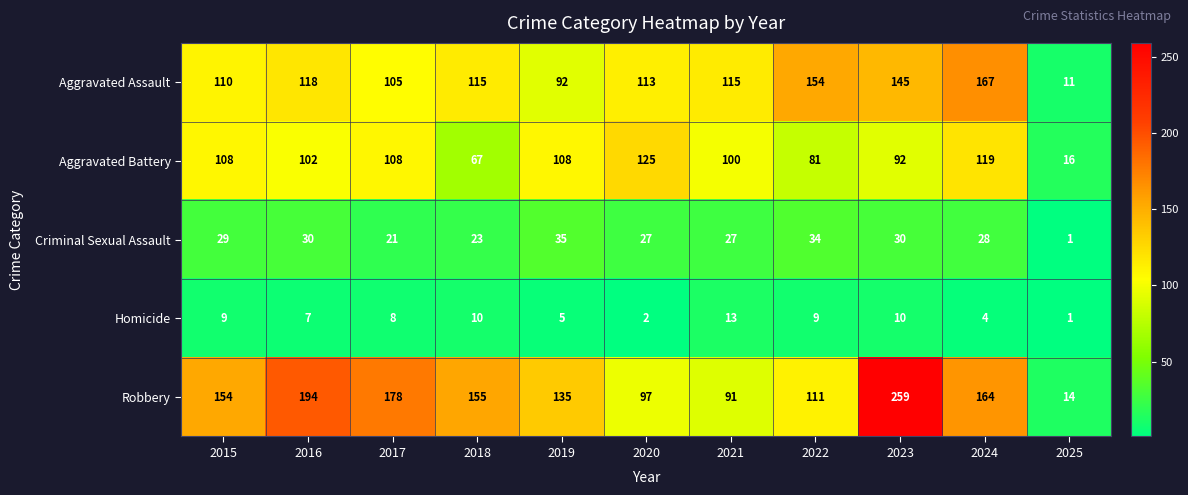

Which series changed the most between 2016 and 2023?

Robbery